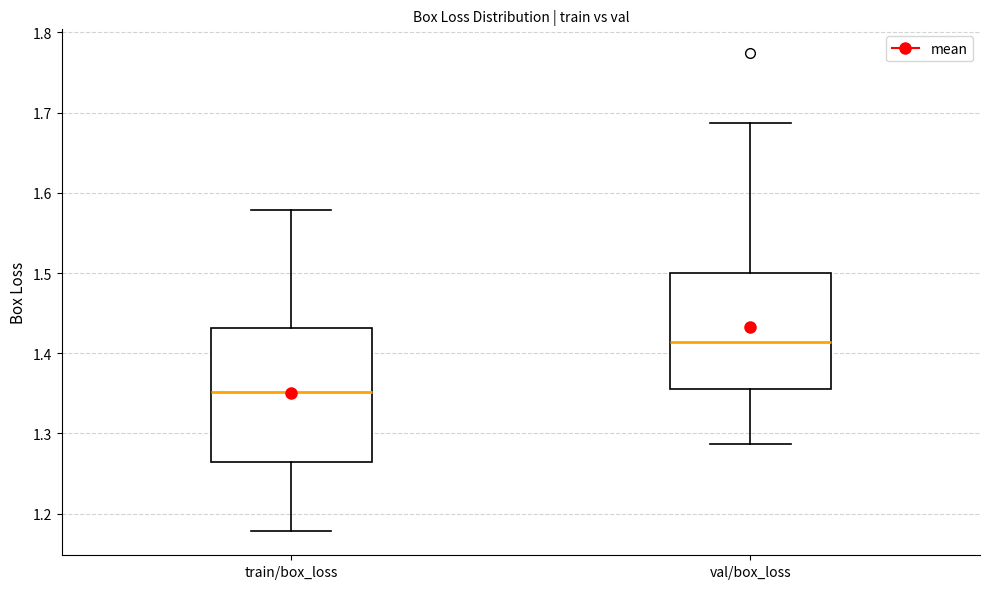

Reading left to right, read every box against the y-axis: the position of its median line, the range the box covers, and the ends of its whiskers. The values are not printed on the chart, so give them approximately, as read against the axis.

train/box_loss: median 1.35, box 1.26 to 1.43, whiskers 1.18 to 1.58
val/box_loss: median 1.41, box 1.36 to 1.50, whiskers 1.29 to 1.69